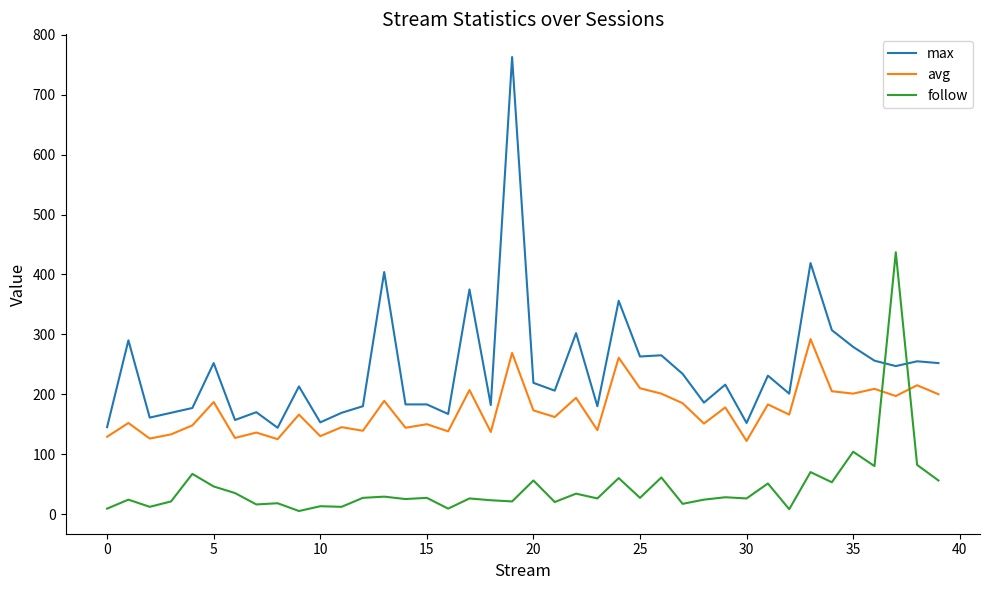

Which series has the widest spread of values?

max